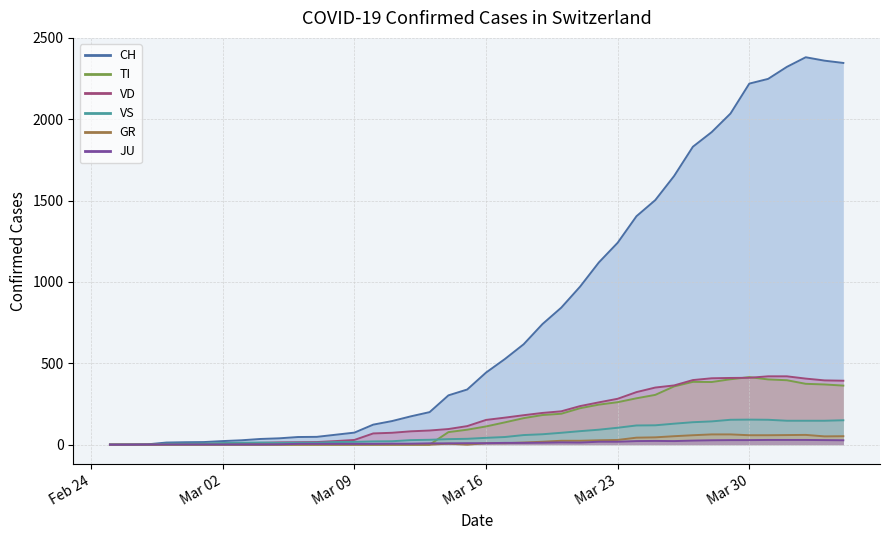

What are all the series names shown in the legend?

CH, TI, VD, VS, GR, JU